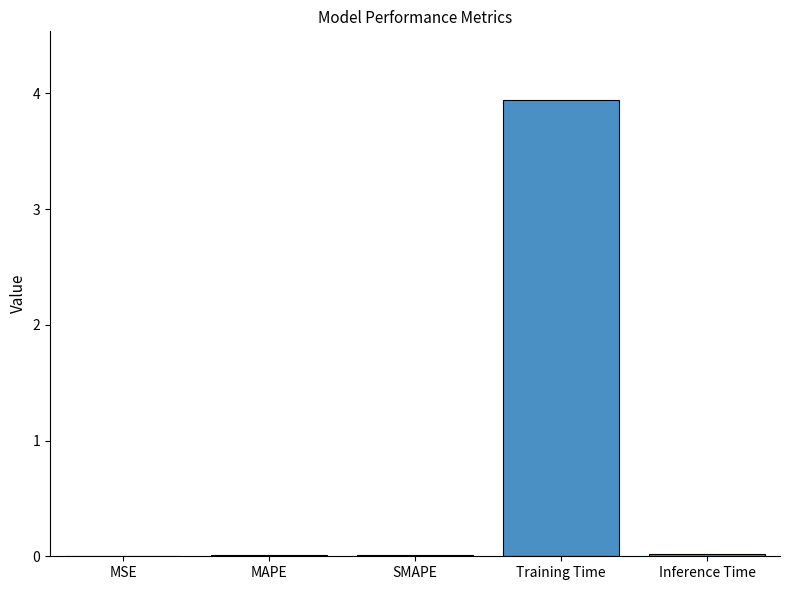

What is the sum of all values?

4.0